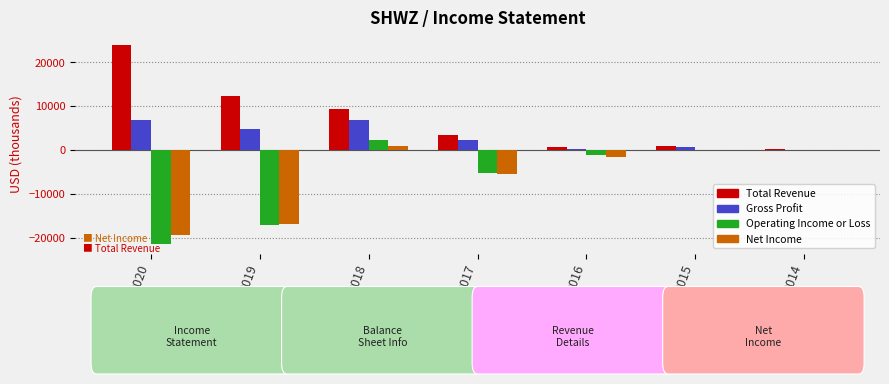

What is the spread (max minus min) of values at 2017?

8900